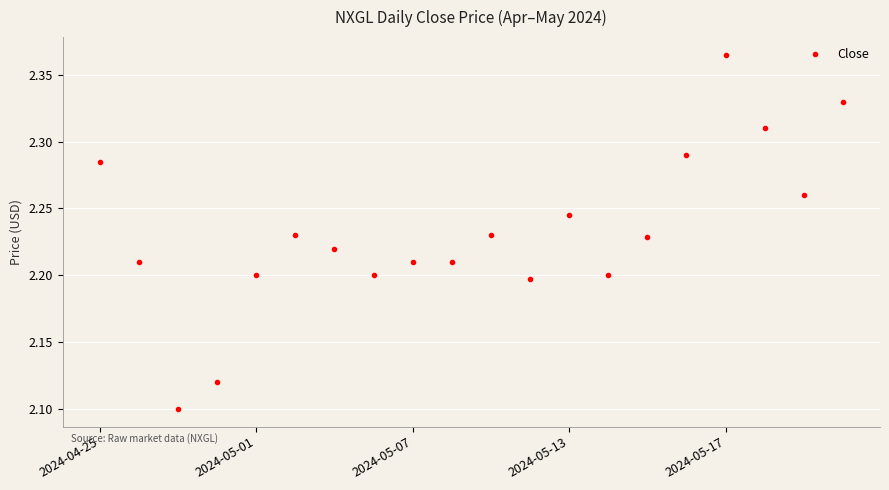

How many categories are shown in the chart?

20